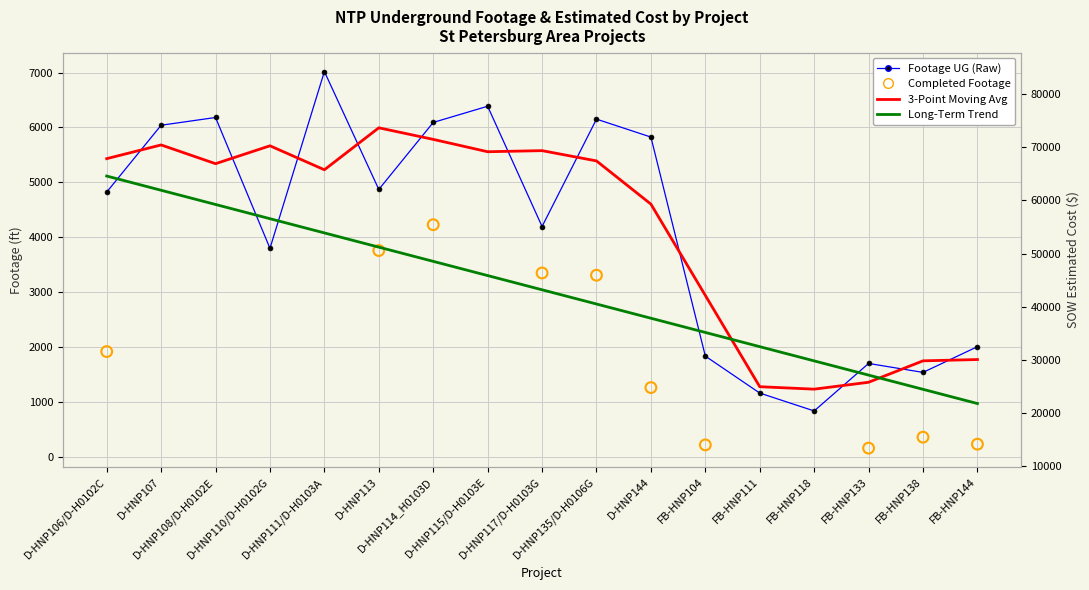

At how many categories does at least one series exceed 28596?

13